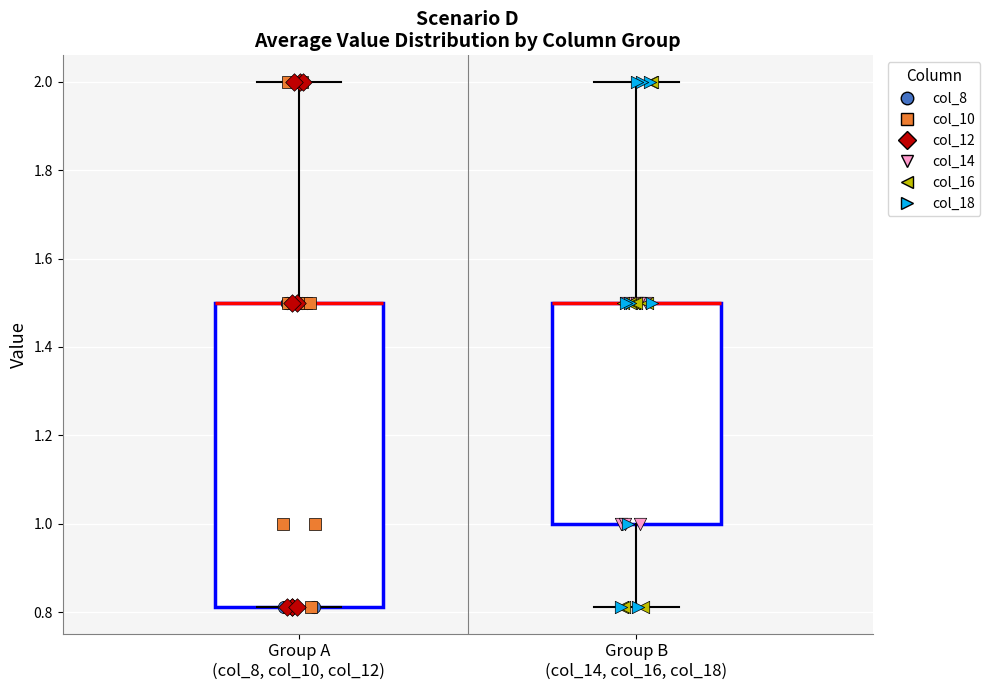

Comparing the boxes themselves (not the whiskers), which one is the tallest?

Group A (col_8, col_10, col_12)